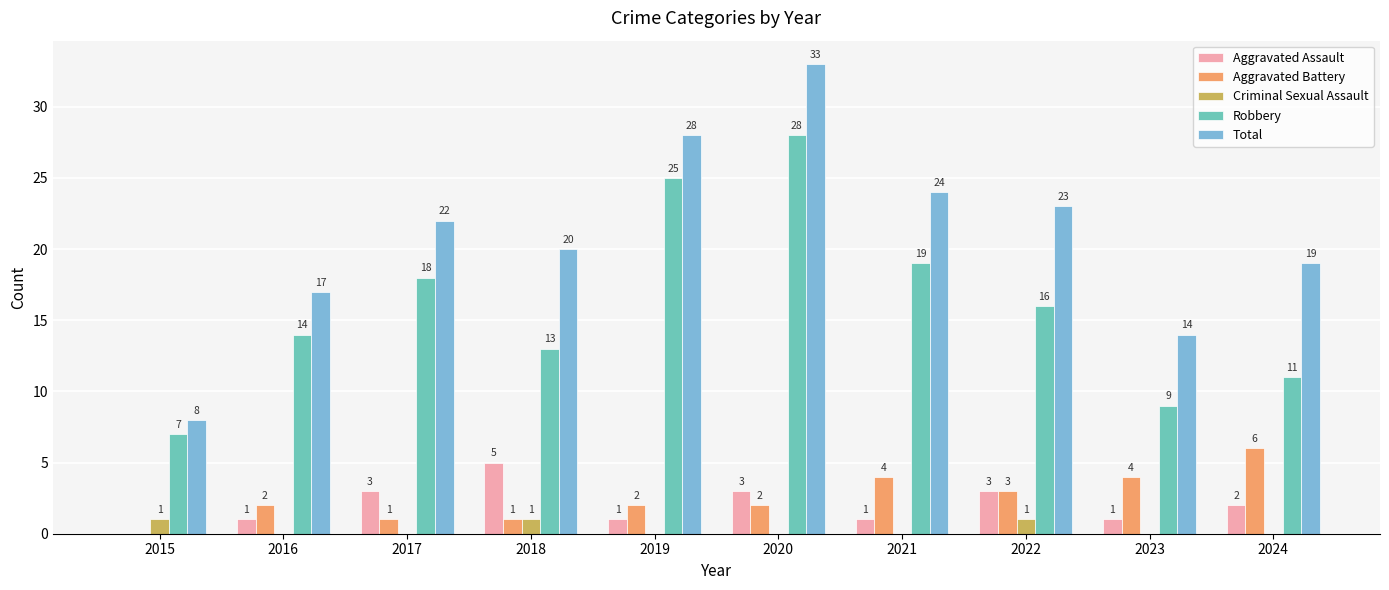

How many values in Aggravated Assault are above zero?

9